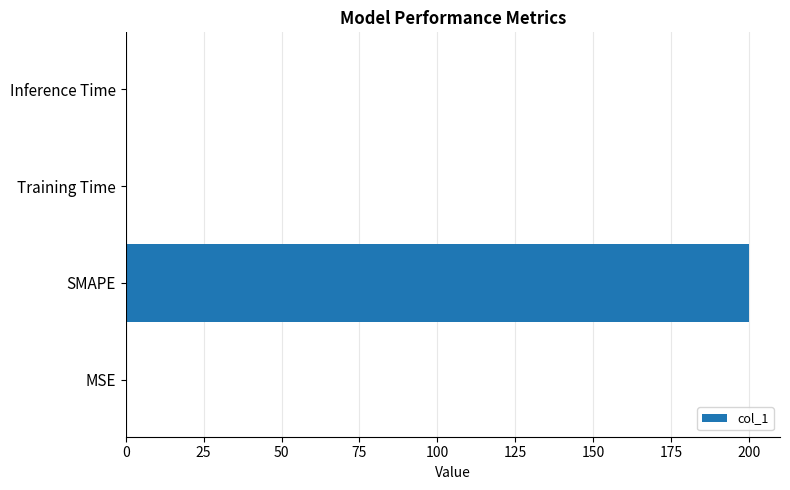

Which has a higher value, SMAPE or Training Time?

SMAPE